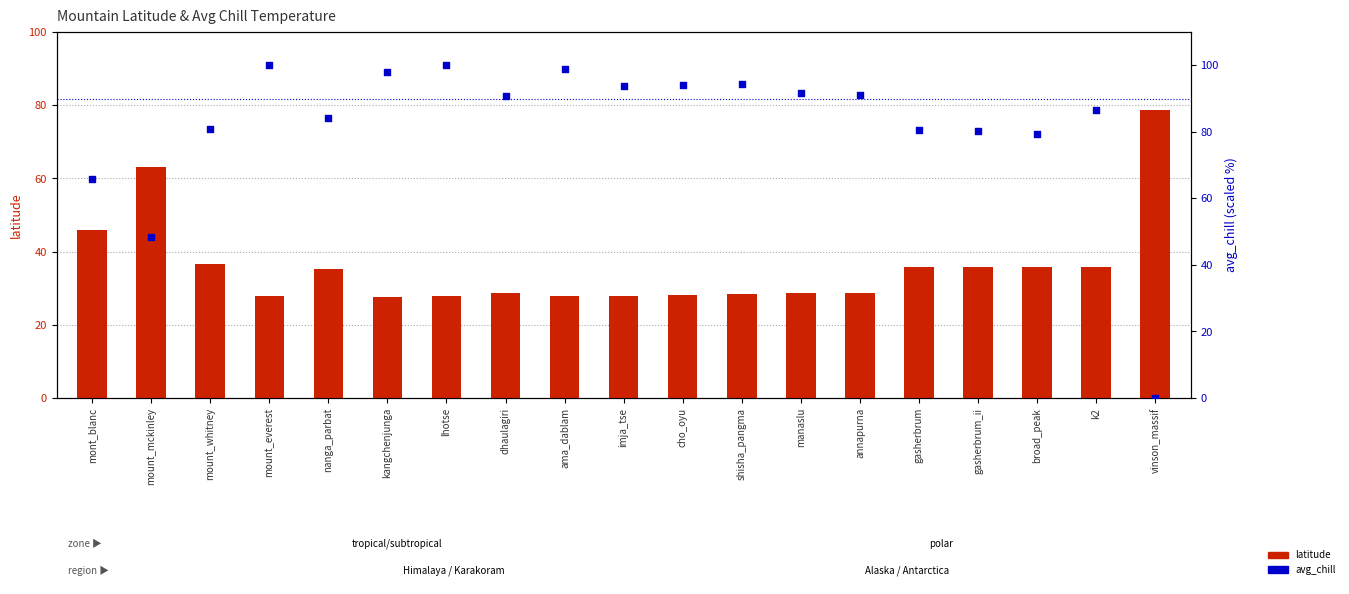

What are all the series names shown in the legend?

latitude, avg_chill